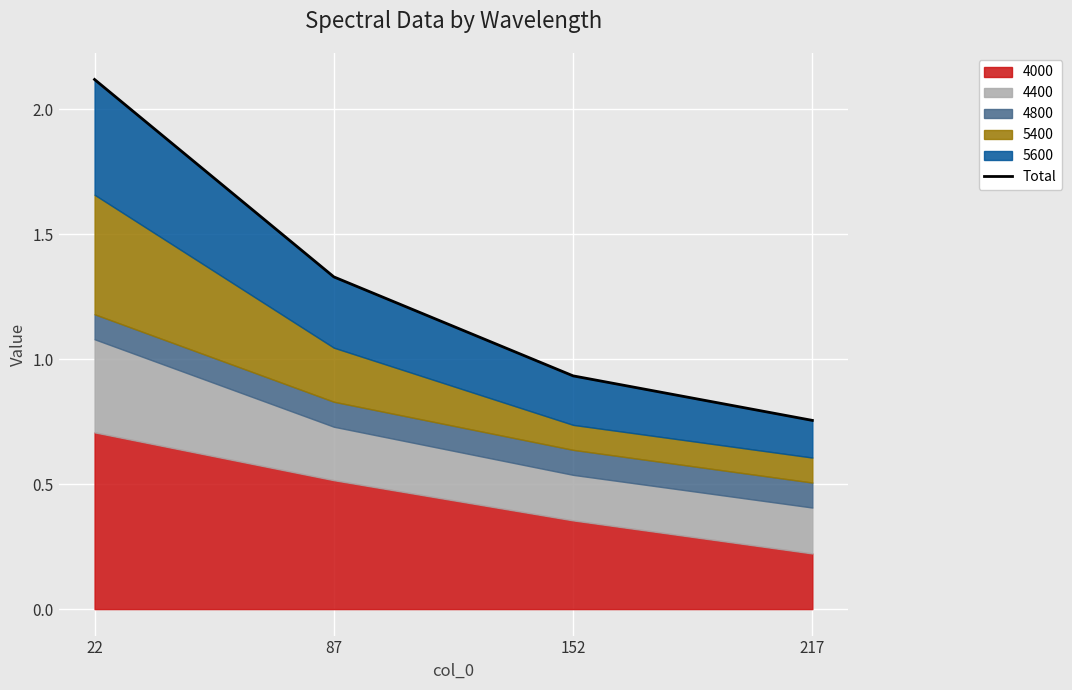

What is the greatest value displayed?

2.1